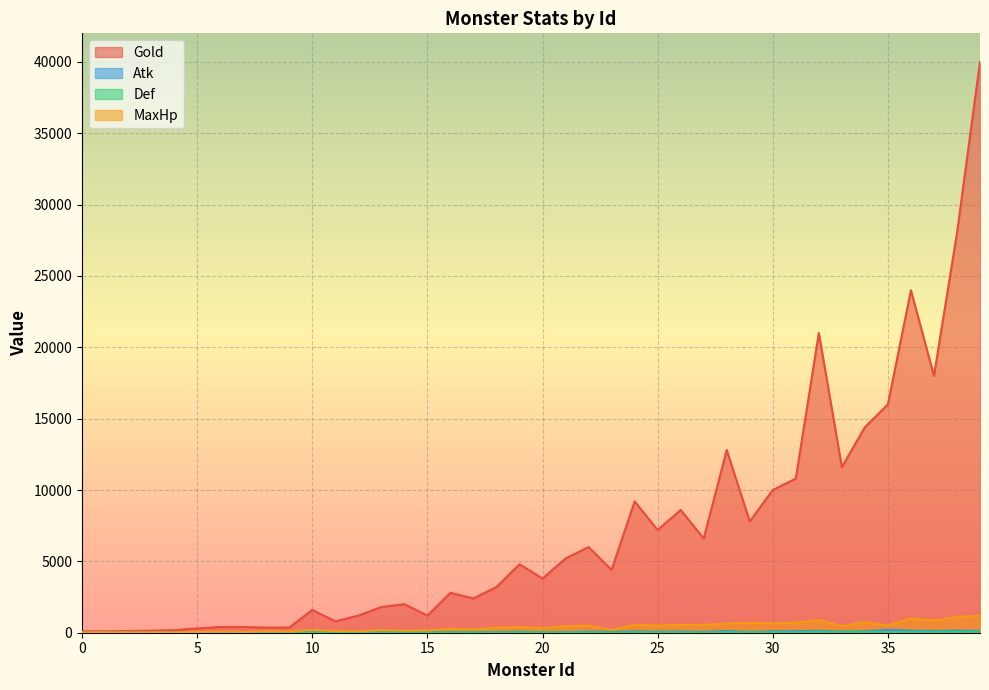

At which label is MaxHp closest to 610?

28